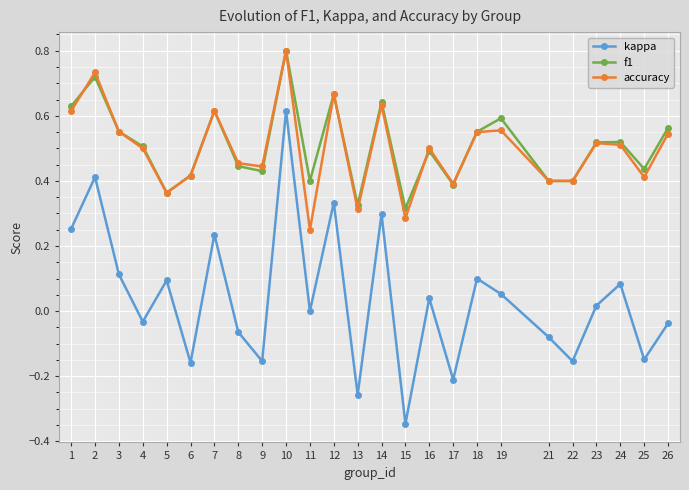

The kappa series shows -0.2 at 9. True or false?

True